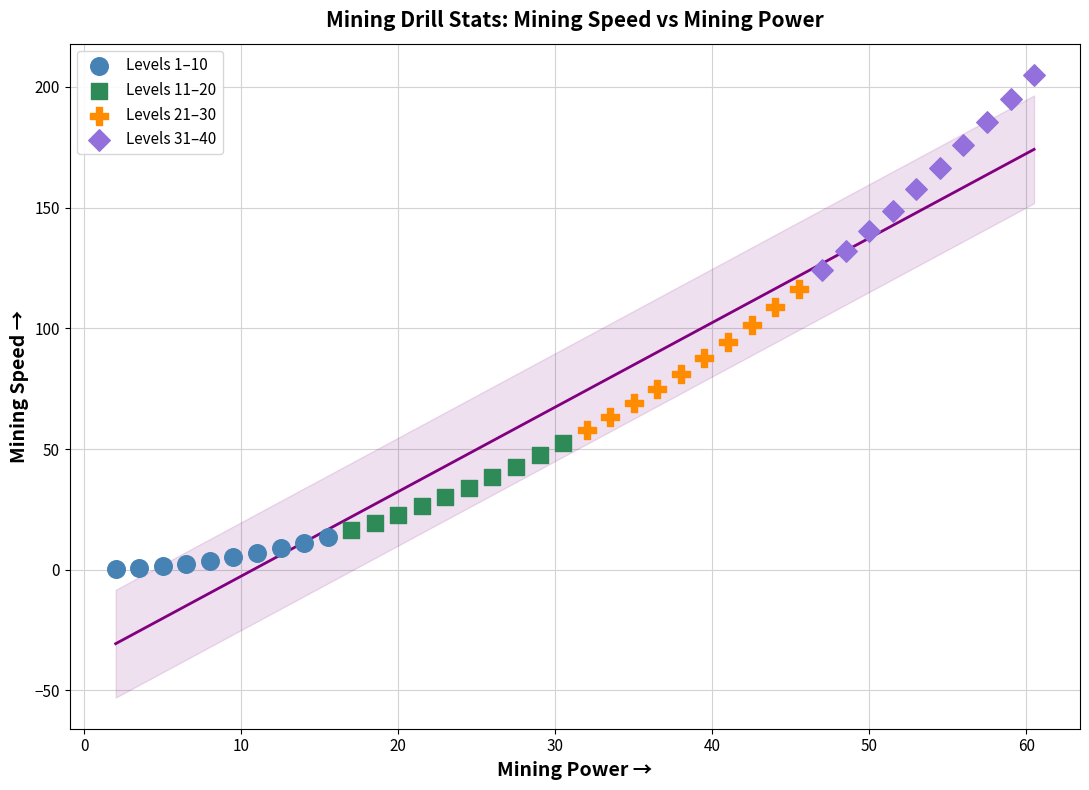

Which series reaches the maximum Y coordinate?

Levels 31–40